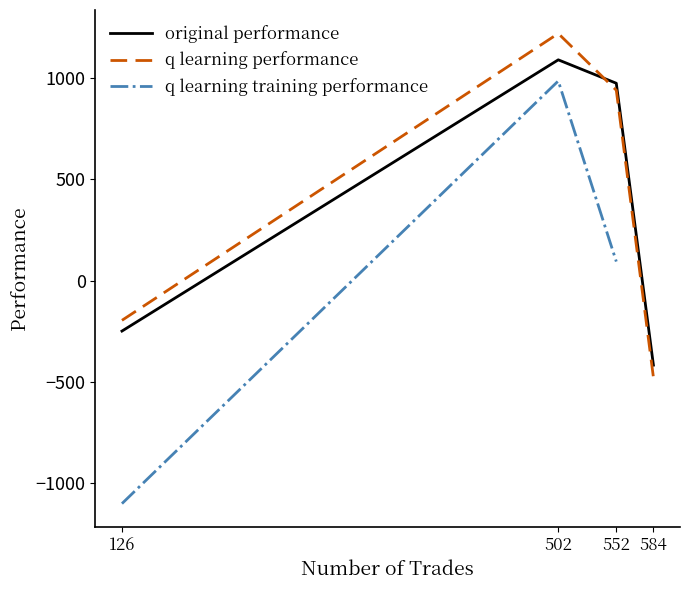

Is it true that original performance equals -249.2 at 126?

True